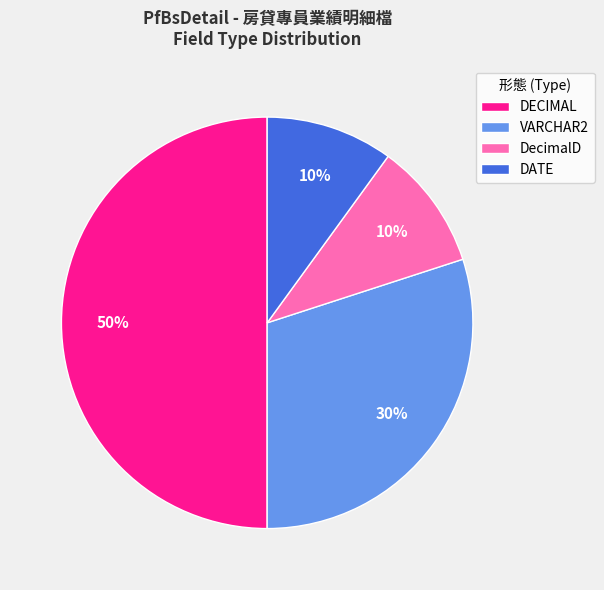

True or false: DATE accounts for 10% of the total.

True